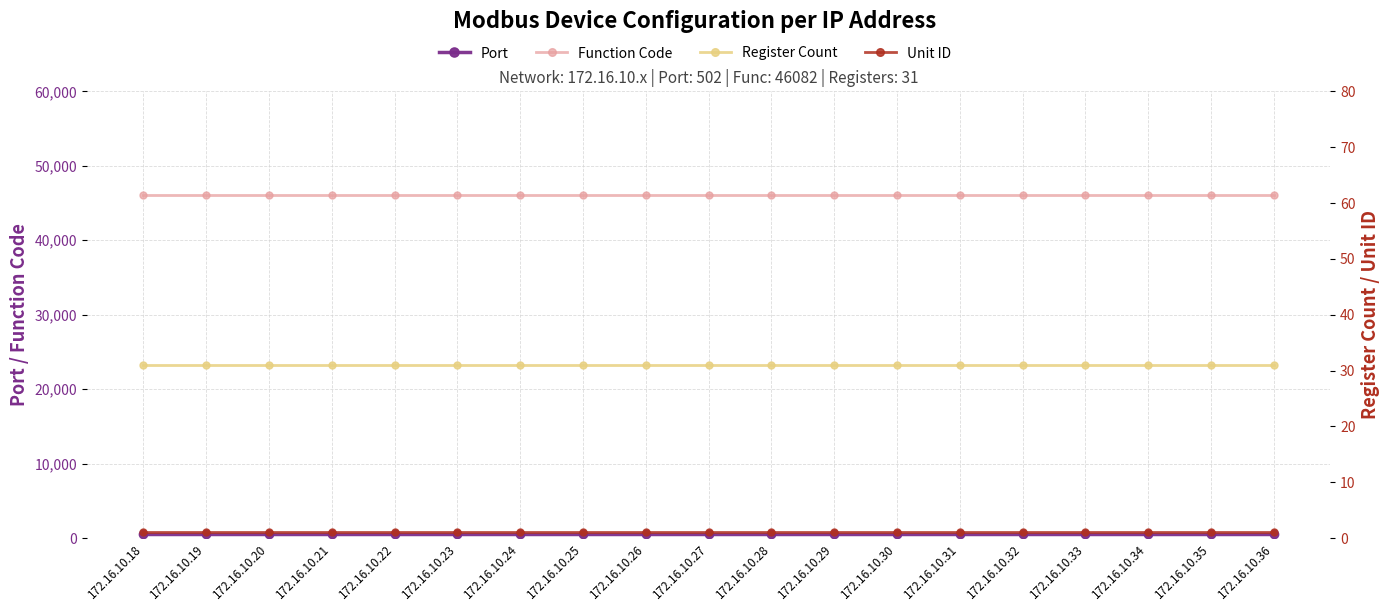

Reading left to right, transcribe all the data shown in this chart.

Port: 502	502	502	502	502	502	502	502	502	502	502	502	502	502	502	502	502	502	502
Function Code: 46082	46082	46082	46082	46082	46082	46082	46082	46082	46082	46082	46082	46082	46082	46082	46082	46082	46082	46082
Register Count: 31	31	31	31	31	31	31	31	31	31	31	31	31	31	31	31	31	31	31
Unit ID: 1	1	1	1	1	1	1	1	1	1	1	1	1	1	1	1	1	1	1